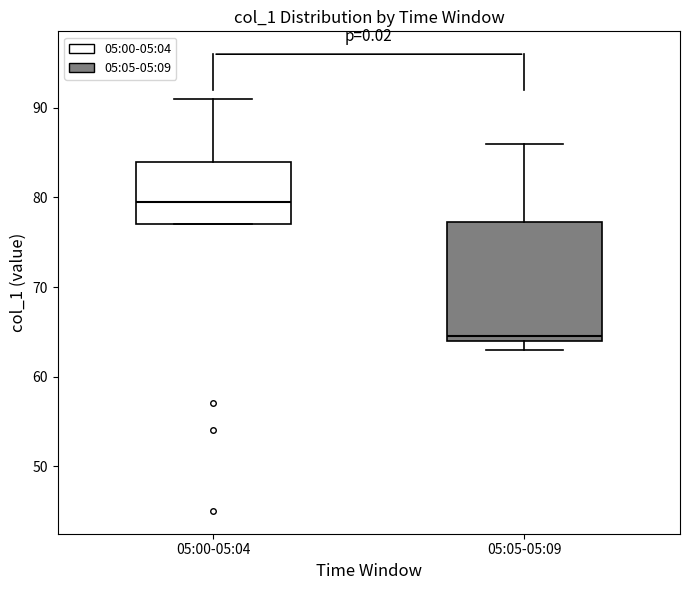

Reading left to right, transcribe this box plot: for each box, give where its median line is, the range the box spans, and where its two whiskers end, as read against the y-axis. The values are not printed on the chart, so give them approximately, as read against the axis.

05:00-05:04: median 80, box 77 to 84, whiskers 77 to 91
05:05-05:09: median 65, box 64 to 77, whiskers 63 to 86